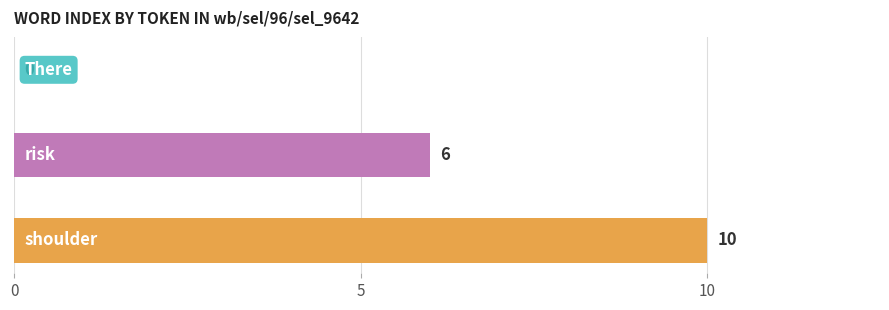

How many values are between 0 and 10?

3